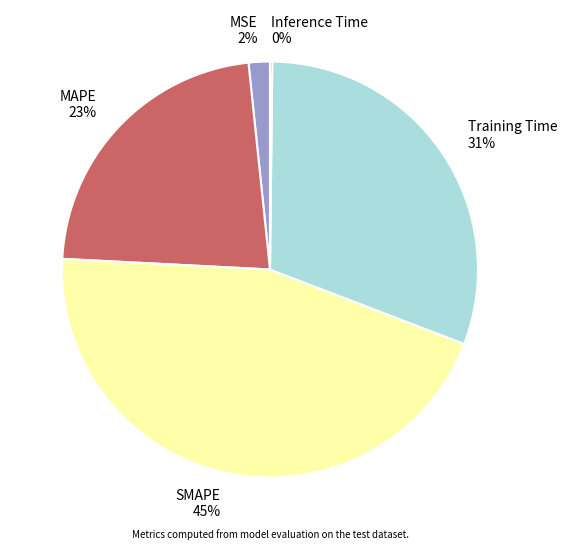

The SMAPE 45% slice represents 45% of the pie. True or false?

True